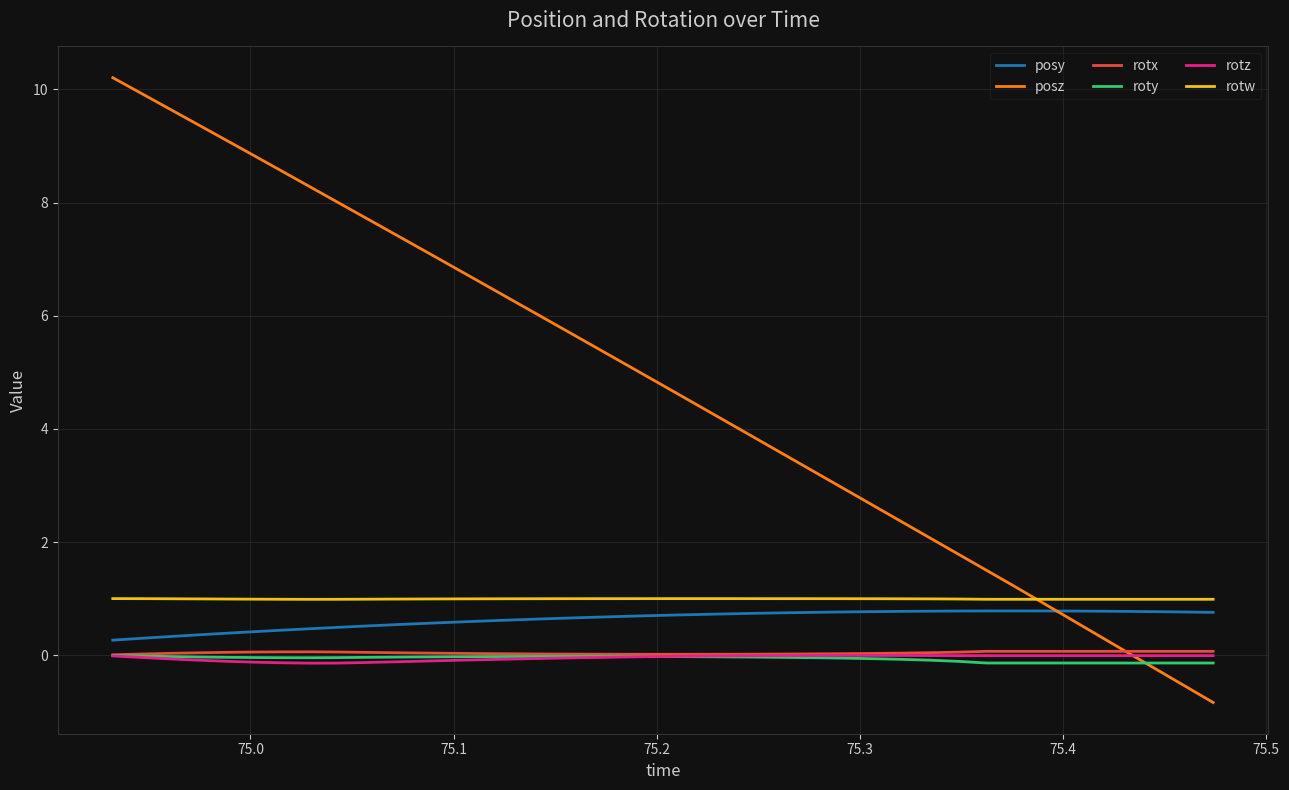

True or false: roty and rotw intersect in this chart.

False